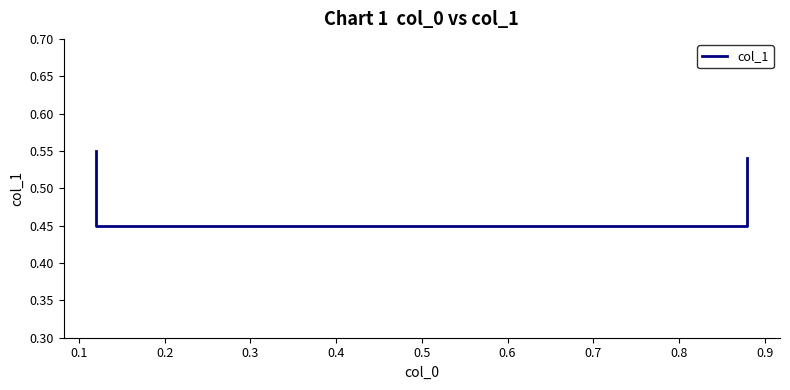

What is the smallest value displayed?

0.5